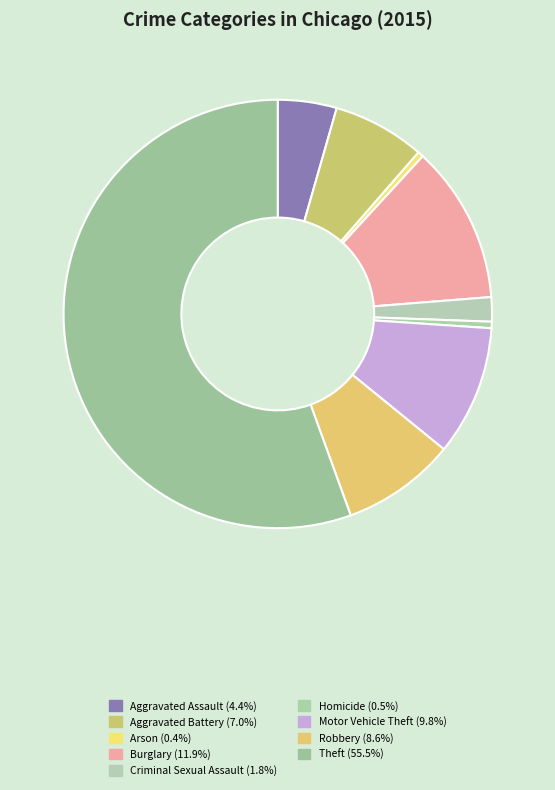

Count the number of slices in the pie.

9